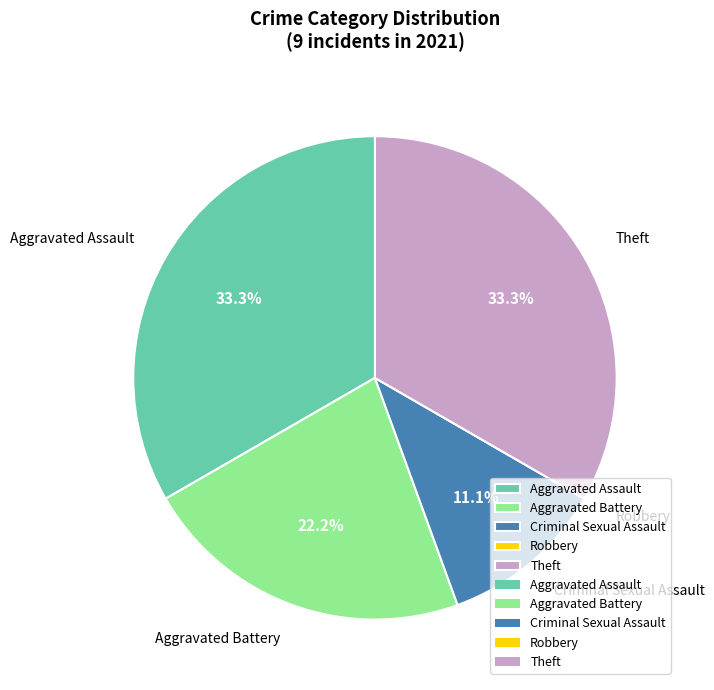

To the nearest percent, what is the difference between the largest and smallest slice percentages?

33%